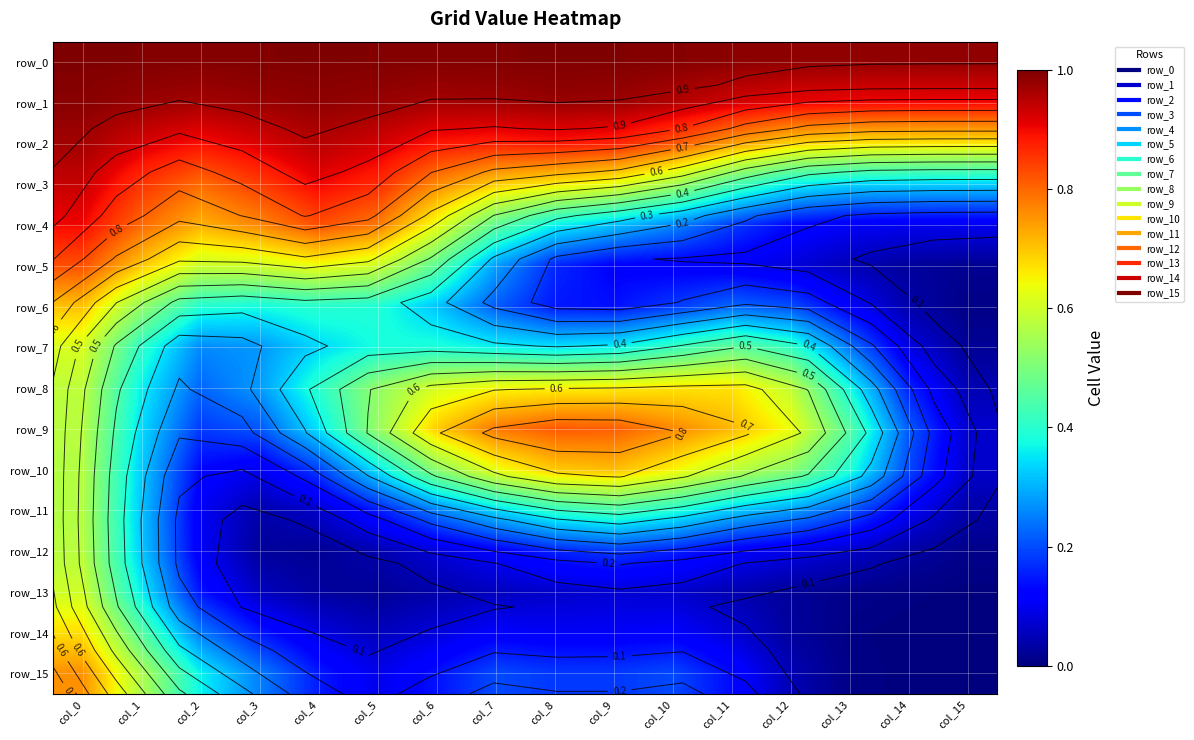

Which series has the largest range (max minus min)?

row_5